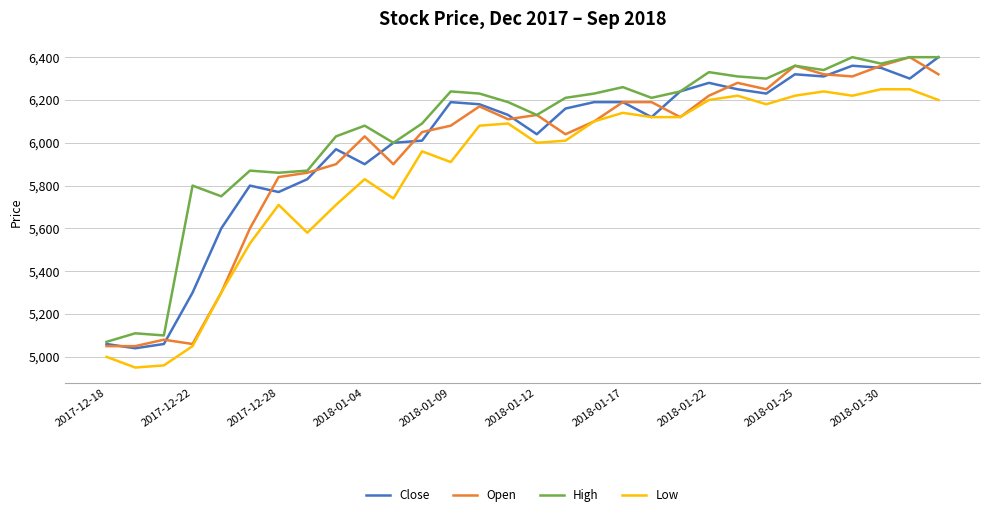

What is the minimum value for Close?

5040